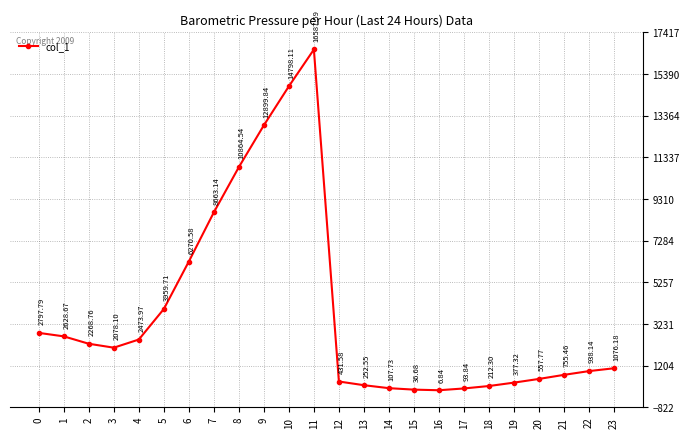

List the labels in order of value, largest first.

11, 10, 9, 8, 7, 6, 5, 0, 1, 4, 2, 3, 23, 22, 21, 20, 12, 19, 13, 18, 14, 17, 15, 16